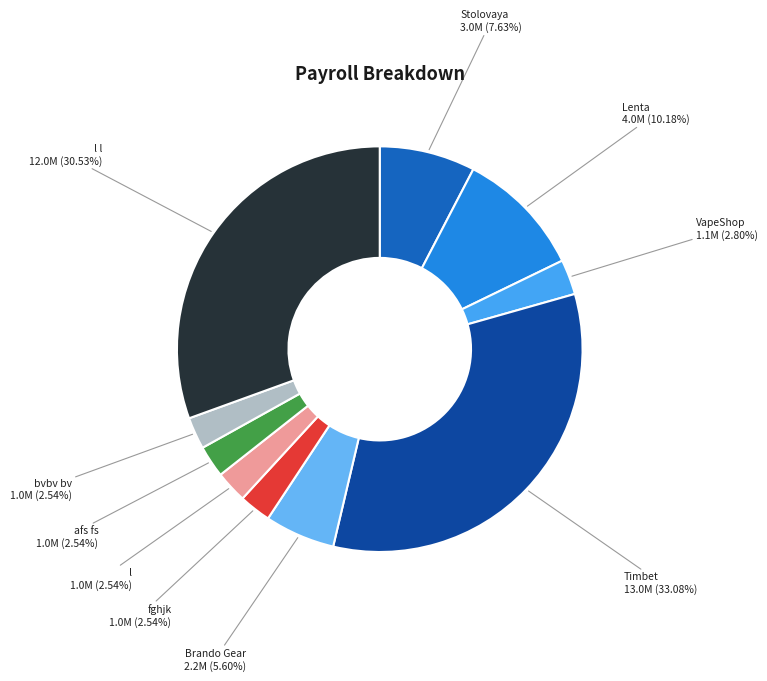

What is the largest slice in the pie chart?

Timbet 13.0M (33.08%)